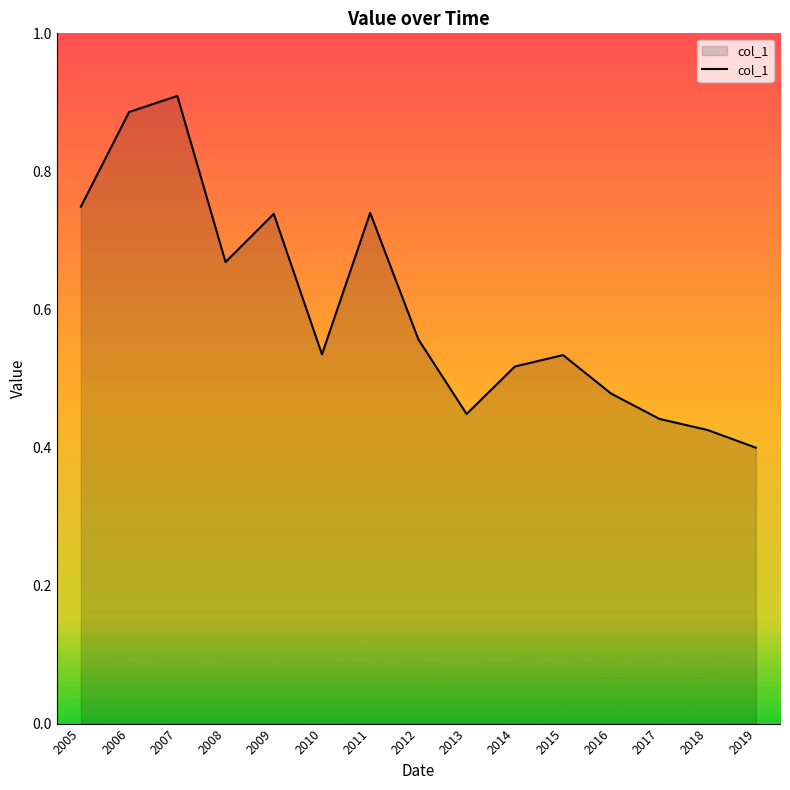

At which category does the chart reach its minimum across all series?

2019